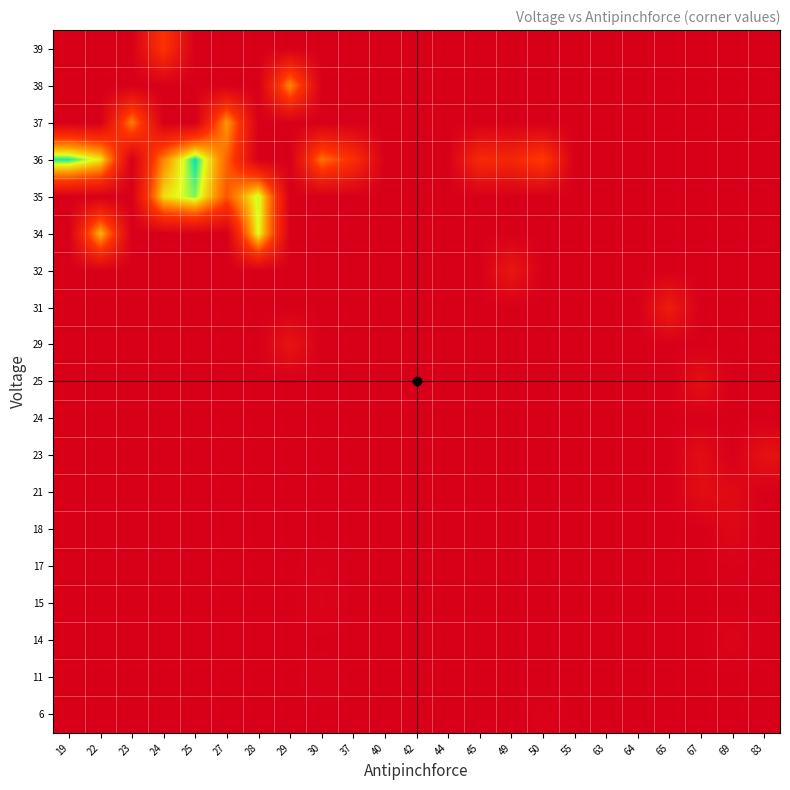

Reading left to right, transcribe all the data shown in this chart.

6: 19=1867	22=1867	23=1867	24=1867	25=1867	27=1867	28=1867	29=1867	30=1867	37=1867	40=1867	42=1867	44=1867	45=1867	49=1867	50=1863	55=1867	63=1867	64=1867	65=1867	67=1867	69=1867	83=1867
11: 19=1867	22=1867	23=1867	24=1867	25=1867	27=1867	28=1867	29=1867	30=1864	37=1867	40=1867	42=1867	44=1867	45=1867	49=1867	50=1867	55=1867	63=1867	64=1867	65=1867	67=1867	69=1867	83=1867
14: 19=1867	22=1867	23=1867	24=1867	25=1867	27=1867	28=1867	29=1867	30=1867	37=1867	40=1867	42=1867	44=1867	45=1867	49=1867	50=1867	55=1867	63=1867	64=1867	65=1867	67=1867	69=1859	83=1867
15: 19=1867	22=1867	23=1867	24=1867	25=1867	27=1867	28=1867	29=1867	30=1861	37=1867	40=1867	42=1867	44=1867	45=1867	49=1867	50=1867	55=1867	63=1867	64=1867	65=1867	67=1867	69=1867	83=1867
17: 19=1867	22=1867	23=1867	24=1867	25=1867	27=1867	28=1867	29=1867	30=1864	37=1867	40=1867	42=1867	44=1867	45=1867	49=1867	50=1867	55=1867	63=1867	64=1867	65=1867	67=1867	69=1864	83=1867
18: 19=1867	22=1867	23=1867	24=1867	25=1867	27=1867	28=1867	29=1867	30=1867	37=1867	40=1867	42=1867	44=1867	45=1867	49=1867	50=1867	55=1867	63=1867	64=1867	65=1867	67=1867	69=1855	83=1867
21: 19=1867	22=1867	23=1867	24=1867	25=1867	27=1867	28=1867	29=1867	30=1867	37=1867	40=1867	42=1867	44=1867	45=1867	49=1867	50=1867	55=1867	63=1867	64=1867	65=1867	67=1848	69=1851	83=1867
23: 19=1867	22=1867	23=1867	24=1867	25=1867	27=1867	28=1867	29=1867	30=1867	37=1867	40=1867	42=1867	44=1867	45=1867	49=1867	50=1867	55=1867	63=1867	64=1867	65=1867	67=1846	69=1867	83=1840
24: 19=1867	22=1867	23=1867	24=1867	25=1867	27=1867	28=1867	29=1867	30=1867	37=1867	40=1867	42=1867	44=1867	45=1867	49=1867	50=1867	55=1867	63=1867	64=1867	65=1867	67=1867	69=1867	83=1867
25: 19=1867	22=1867	23=1867	24=1867	25=1867	27=1867	28=1867	29=1867	30=1867	37=1867	40=1867	42=1867	44=1867	45=1867	49=1867	50=1867	55=1867	63=1867	64=1867	65=1867	67=1843	69=1867	83=1867
29: 19=1867	22=1867	23=1867	24=1867	25=1867	27=1867	28=1867	29=1836	30=1867	37=1867	40=1867	42=1867	44=1867	45=1867	49=1867	50=1867	55=1867	63=1867	64=1867	65=1867	67=1867	69=1867	83=1867
31: 19=1867	22=1867	23=1867	24=1867	25=1867	27=1867	28=1867	29=1867	30=1867	37=1867	40=1867	42=1867	44=1867	45=1867	49=1867	50=1867	55=1867	63=1867	64=1867	65=1823	67=1867	69=1867	83=1867
32: 19=1867	22=1867	23=1867	24=1867	25=1867	27=1867	28=1867	29=1867	30=1867	37=1867	40=1867	42=1867	44=1867	45=1867	49=1831	50=1867	55=1867	63=1867	64=1867	65=1867	67=1867	69=1867	83=1867
34: 19=1867	22=1725	23=1867	24=1867	25=1867	27=1867	28=1697	29=1867	30=1867	37=1867	40=1867	42=1867	44=1867	45=1867	49=1867	50=1867	55=1867	63=1867	64=1867	65=1867	67=1867	69=1867	83=1867
35: 19=1867	22=1867	23=1867	24=1710	25=1684	27=1770	28=1691	29=1867	30=1867	37=1867	40=1867	42=1867	44=1867	45=1867	49=1867	50=1867	55=1867	63=1867	64=1867	65=1867	67=1867	69=1867	83=1867
36: 19=1671	22=1704	23=1867	24=1747	25=1667	27=1764	28=1867	29=1867	30=1756	37=1795	40=1867	42=1867	44=1867	45=1802	49=1808	50=1783	55=1867	63=1867	64=1867	65=1867	67=1867	69=1867	83=1867
37: 19=1867	22=1867	23=1750	24=1867	25=1867	27=1737	28=1867	29=1867	30=1867	37=1867	40=1867	42=1867	44=1867	45=1867	49=1867	50=1867	55=1867	63=1867	64=1867	65=1867	67=1867	69=1867	83=1867
38: 19=1867	22=1867	23=1867	24=1867	25=1867	27=1867	28=1867	29=1744	30=1867	37=1867	40=1867	42=1867	44=1867	45=1867	49=1867	50=1867	55=1867	63=1867	64=1867	65=1867	67=1867	69=1867	83=1867
39: 19=1867	22=1867	23=1867	24=1789	25=1867	27=1867	28=1867	29=1867	30=1867	37=1867	40=1867	42=1867	44=1867	45=1867	49=1867	50=1867	55=1867	63=1867	64=1867	65=1867	67=1867	69=1867	83=1867